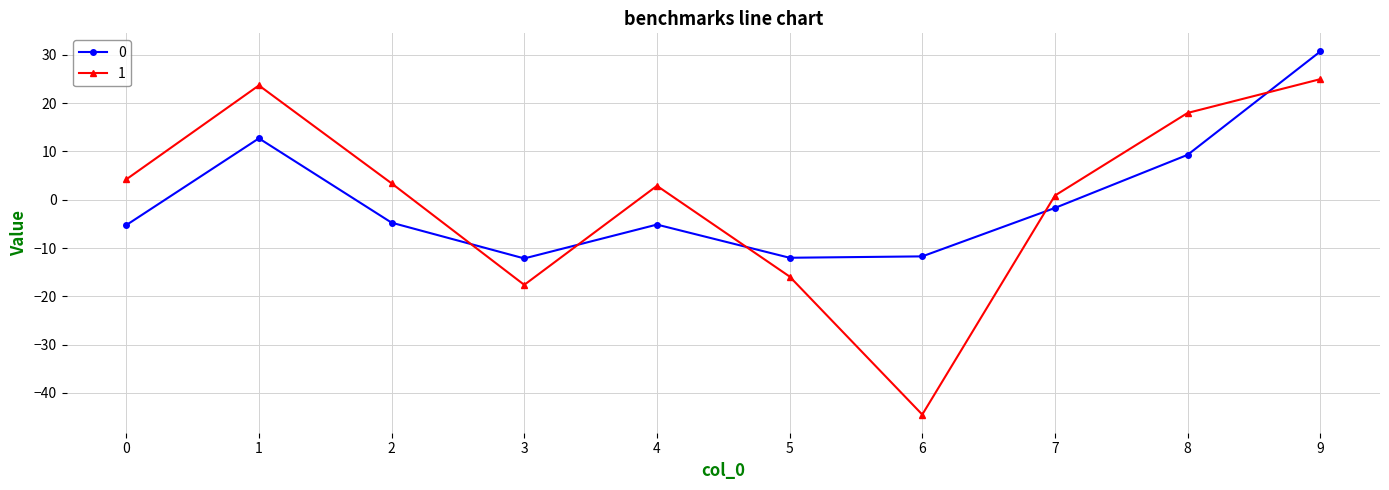

True or false: 0 has a value of -5.8 at 6.

False